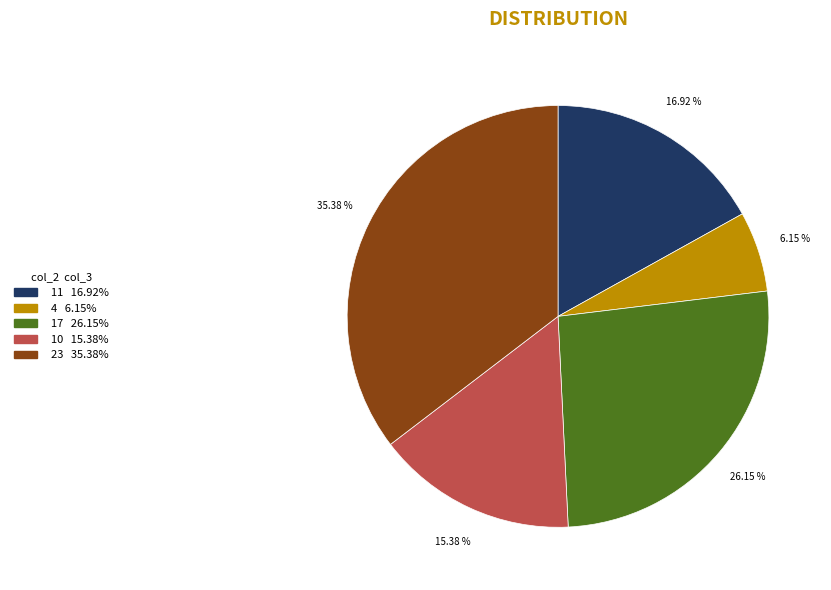

Does any single category account for the majority?

No